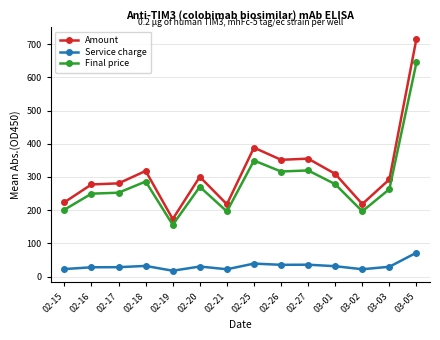

True or false: Amount and Final price cross at least once.

False